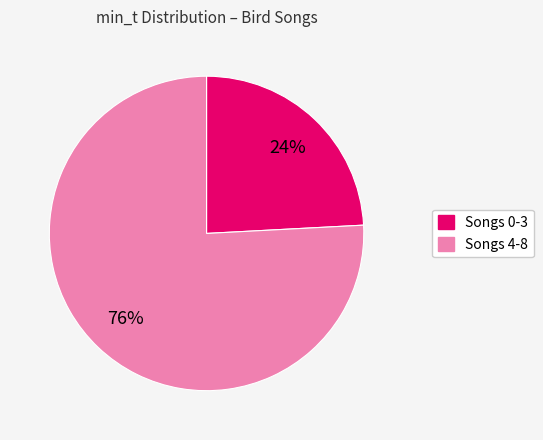

To the nearest percent, what is the average slice percentage?

50%